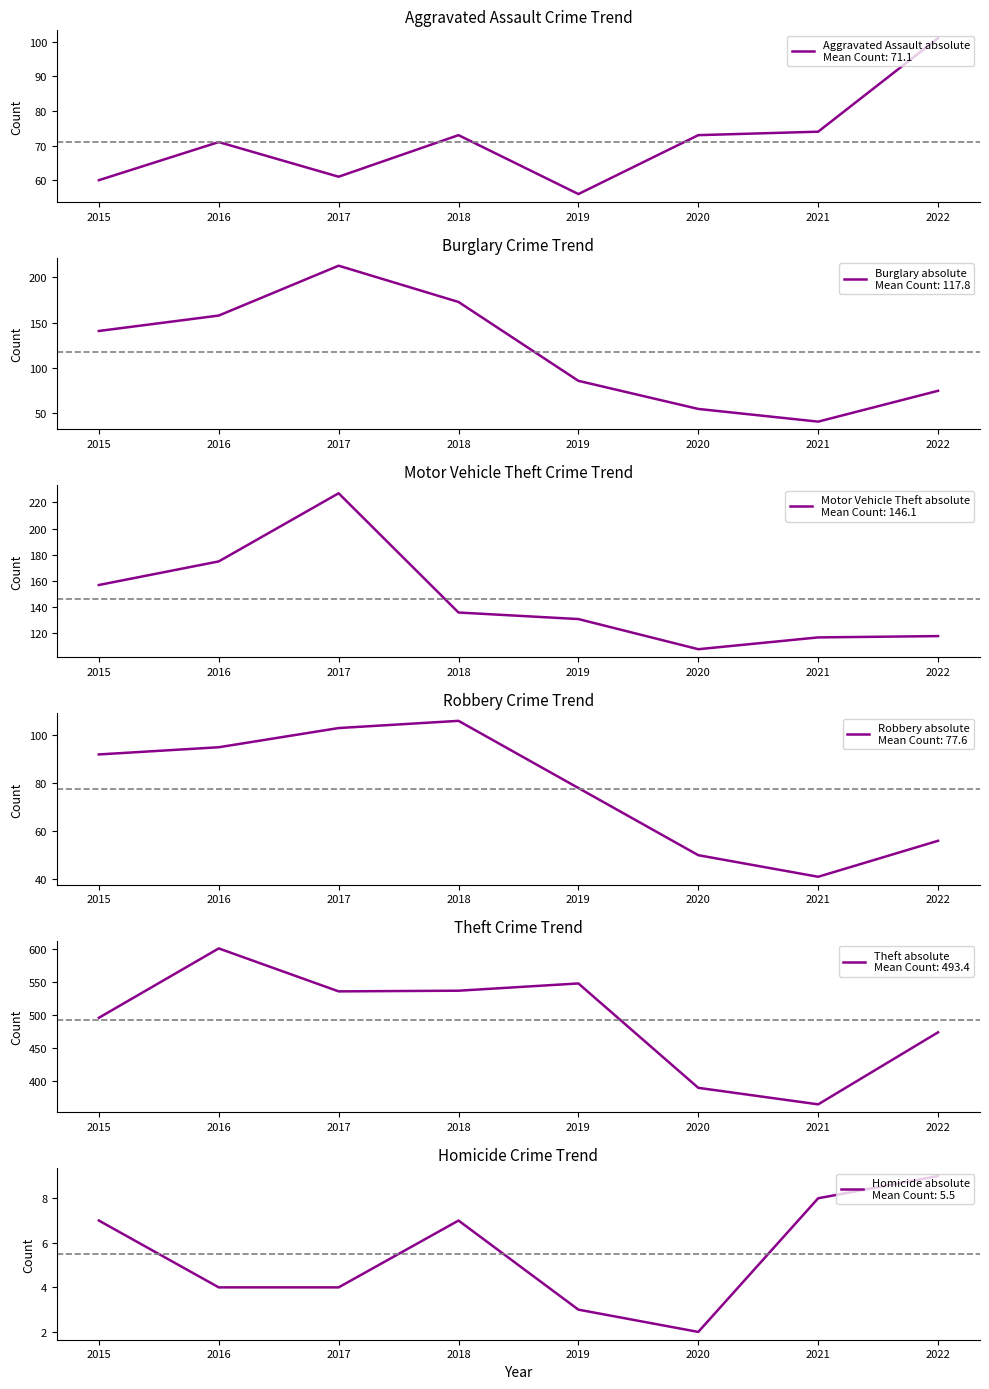

What is the difference between the Aggravated Assault absolute values at 2018 and 2022?

28